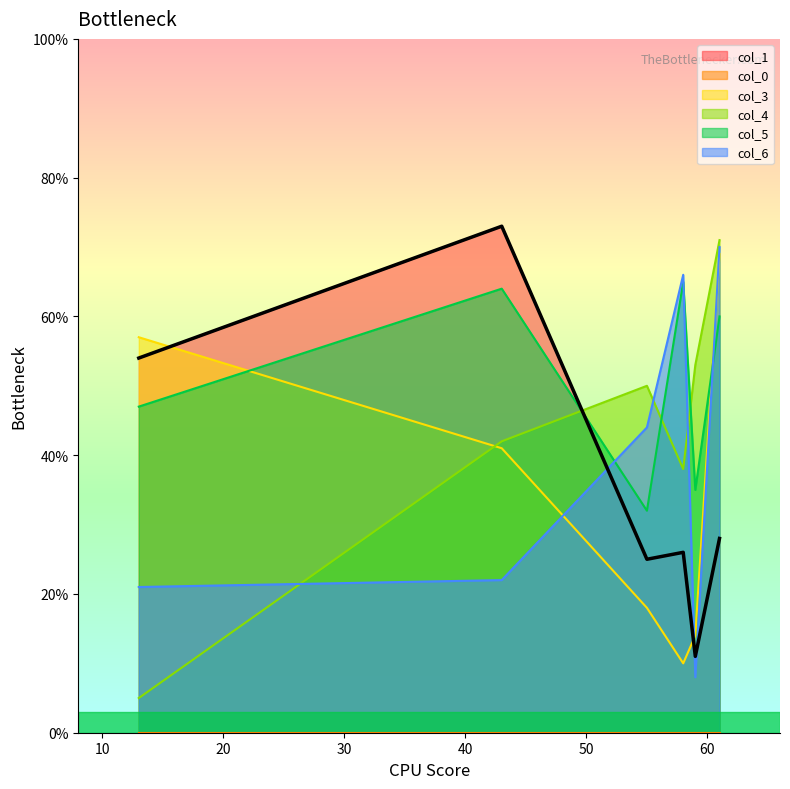

Rank the categories by col_1 value from highest to lowest.

43, 13, 61, 58, 55, 59